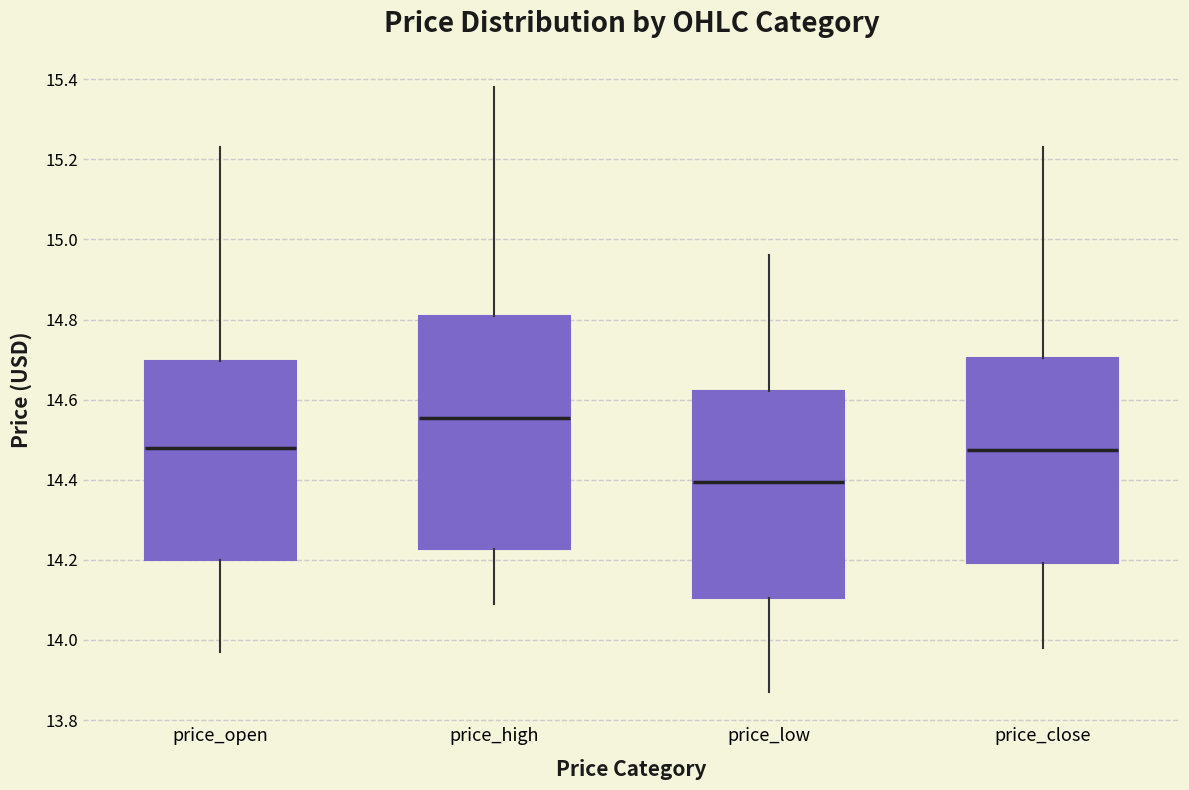

Which box has the highest median line?

price_high